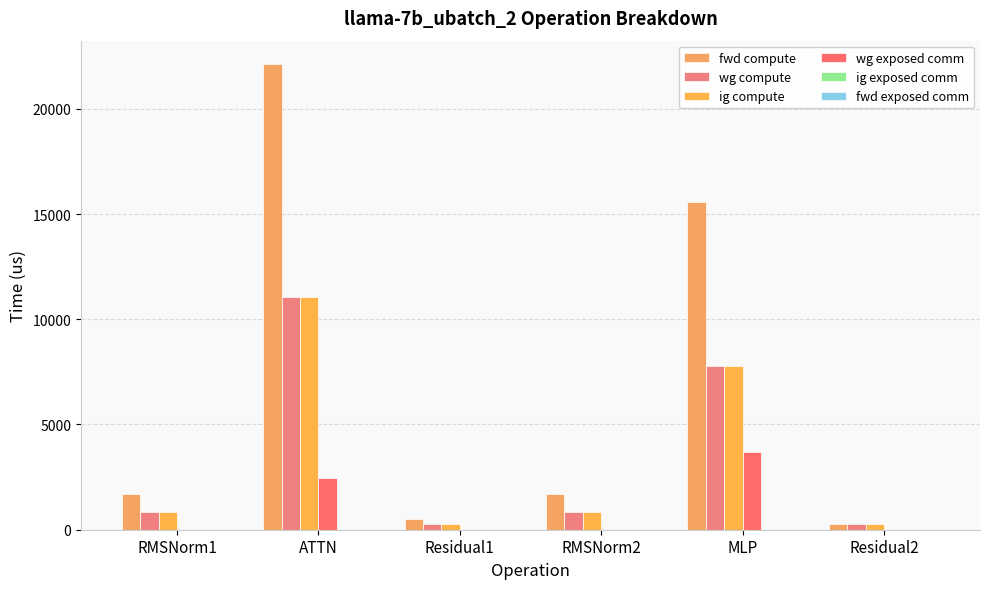

What is the maximum value for wg compute?

11065.8